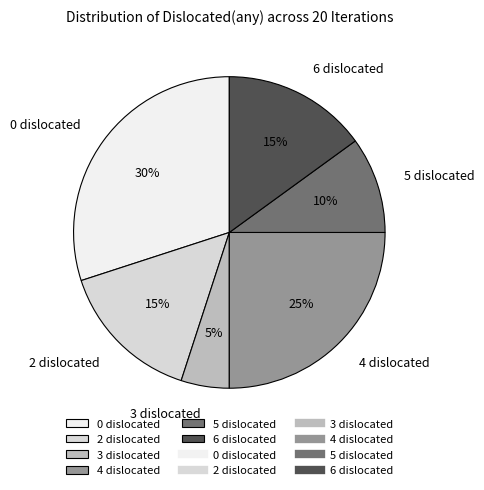

Combined, do 4 and 2 account for over 50%?

No